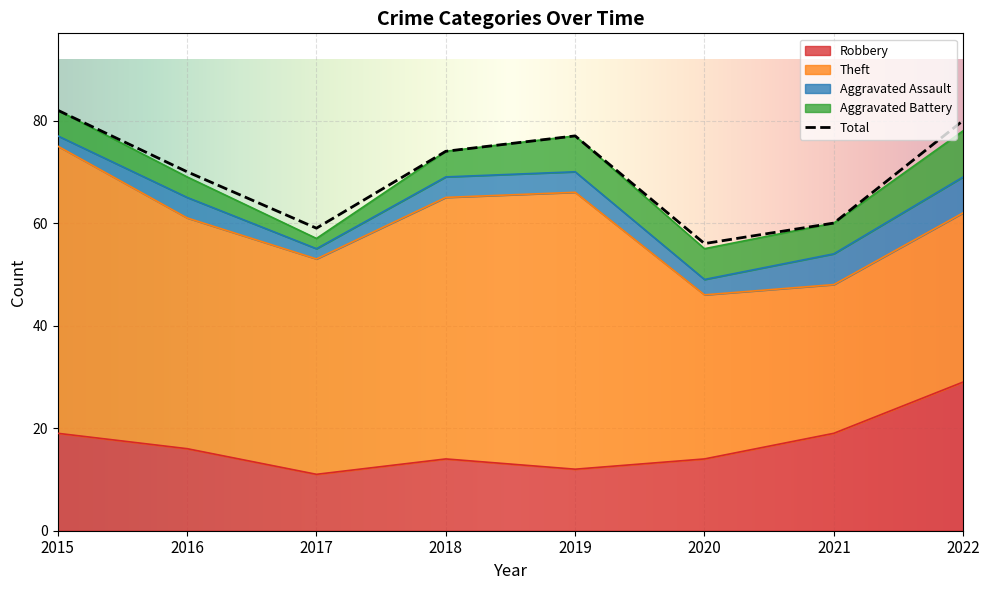

What is the minimum value for Aggravated Assault?

2